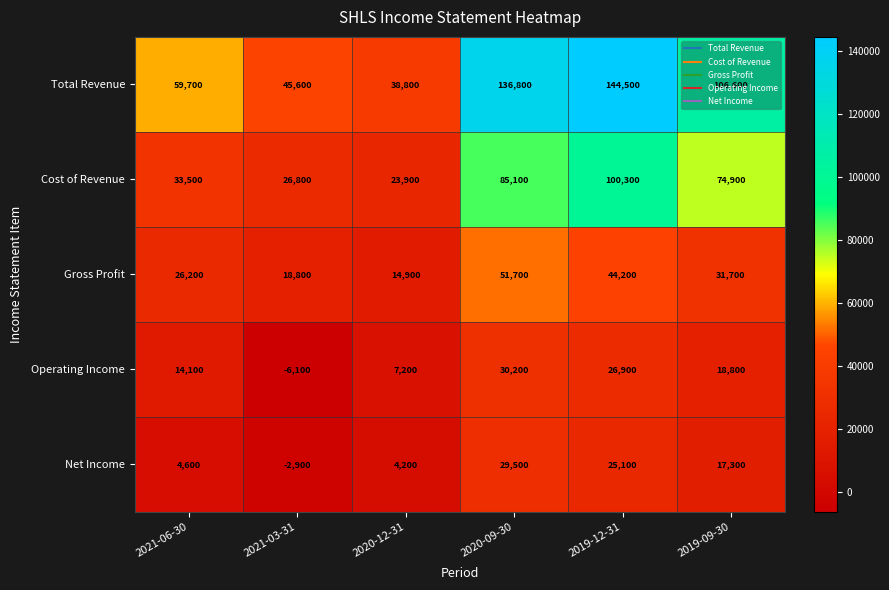

Is it true that Net Income equals -4856 at 2021-03-31?

False